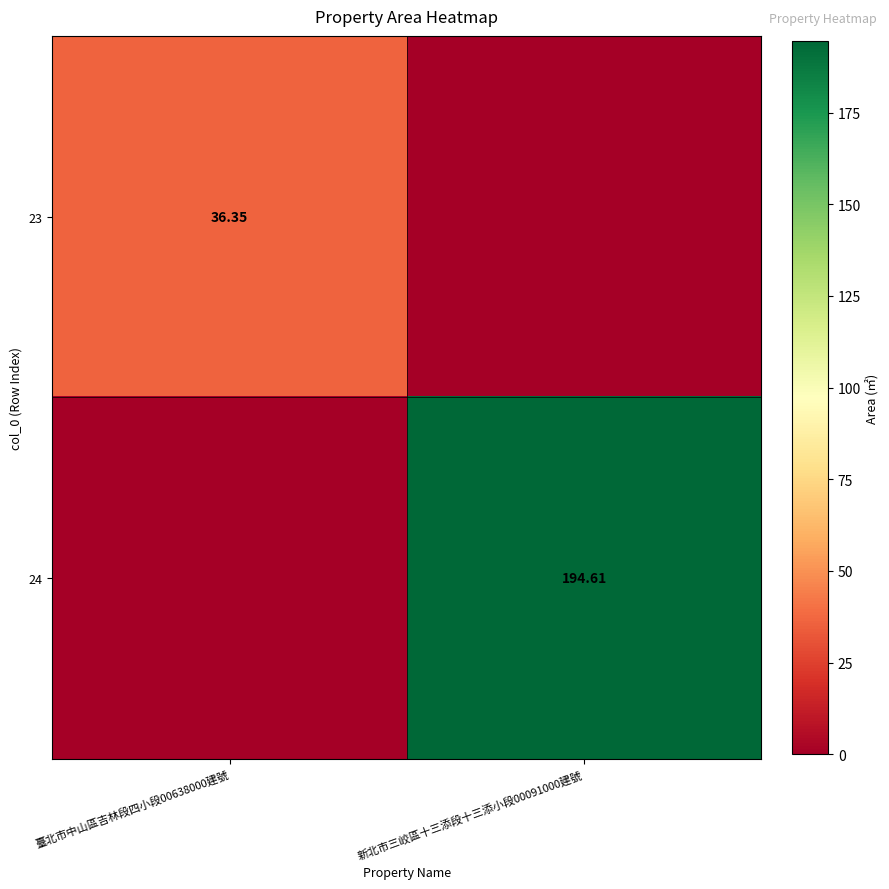

Is the value of 23 at 臺北市中山區吉林段四小段00638000建號 greater than the value of 24 at 新北市三峧區十三添段十三添小段00091000建號?

No